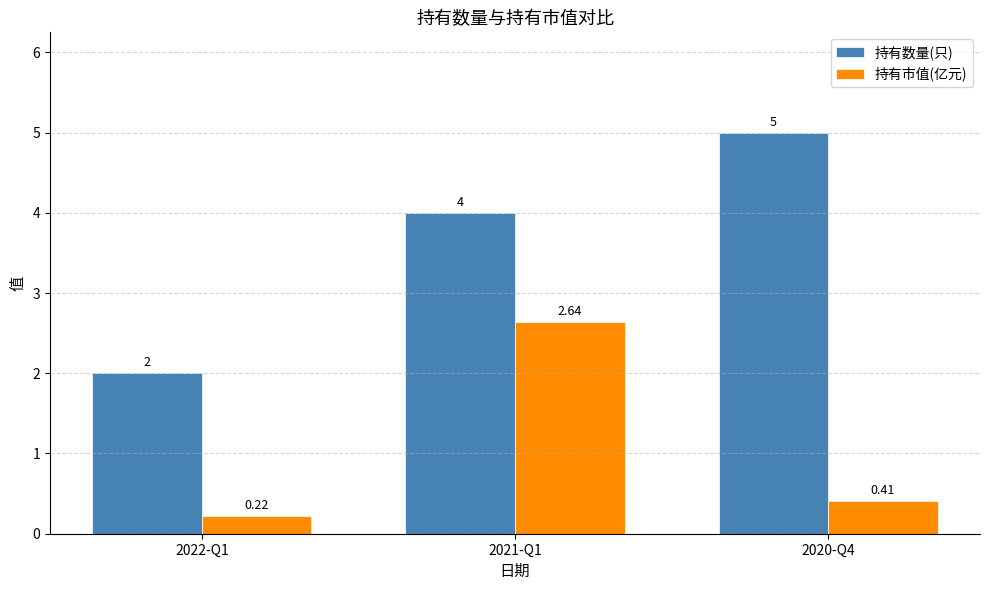

At which category is the sum across all series the highest?

2021-Q1